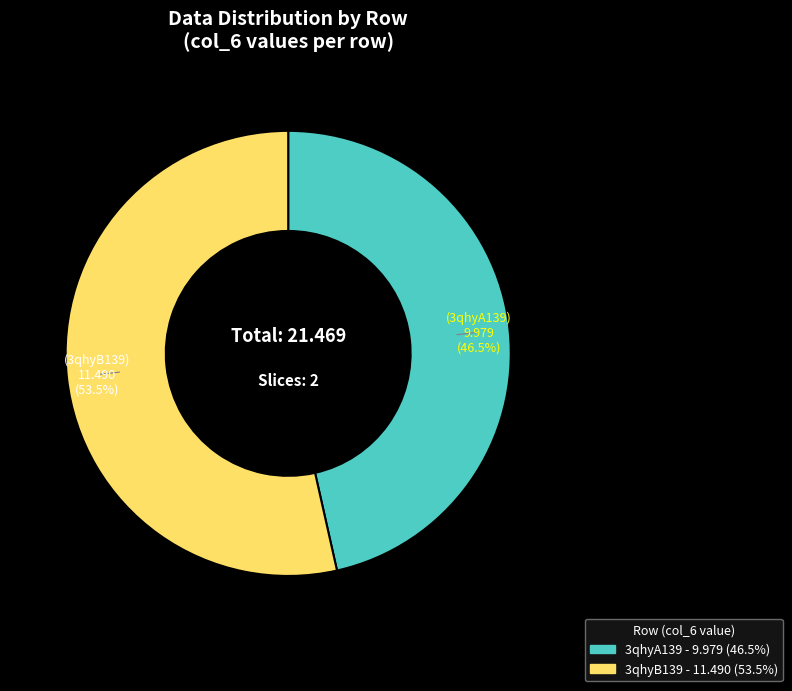

Count the number of slices in the pie.

2